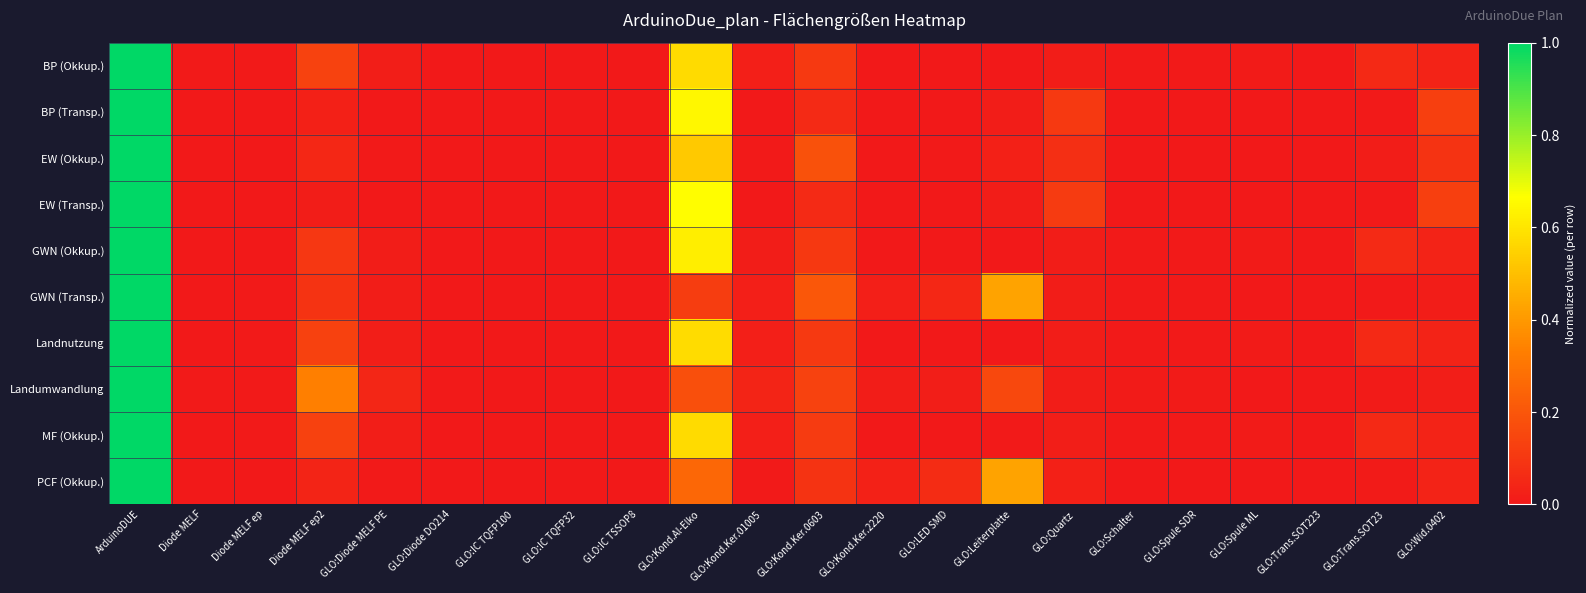

How many data points does each series have?

22